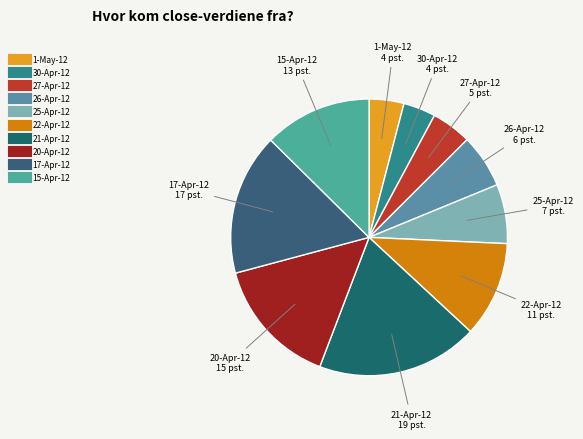

Is the sum of 15-Apr-12 and 17-Apr-12 greater than half?

No